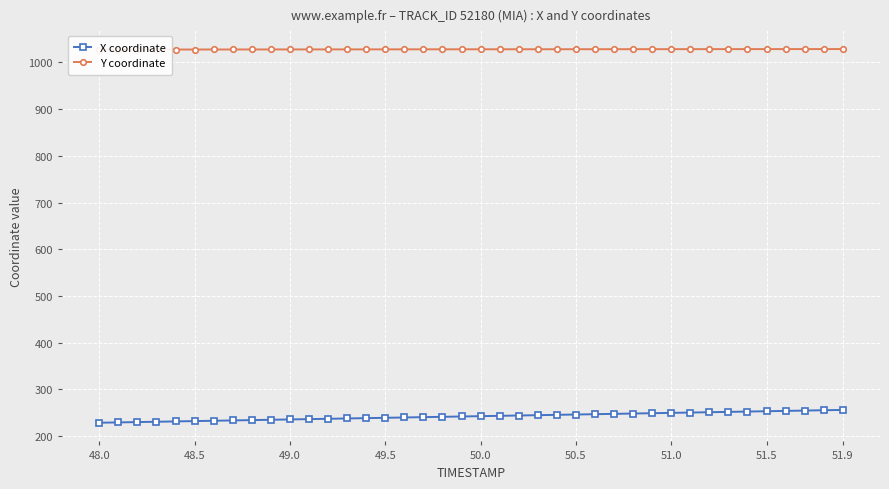

What is the highest value of the X coordinate series?

256.0